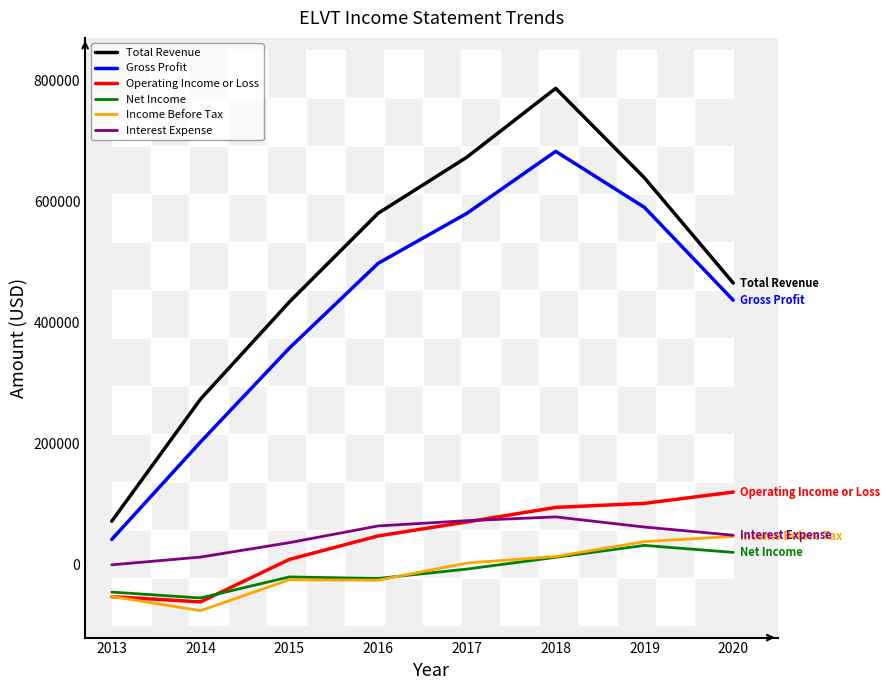

Is the value of Income Before Tax at 2016 greater than the value of Total Revenue at 2017?

No